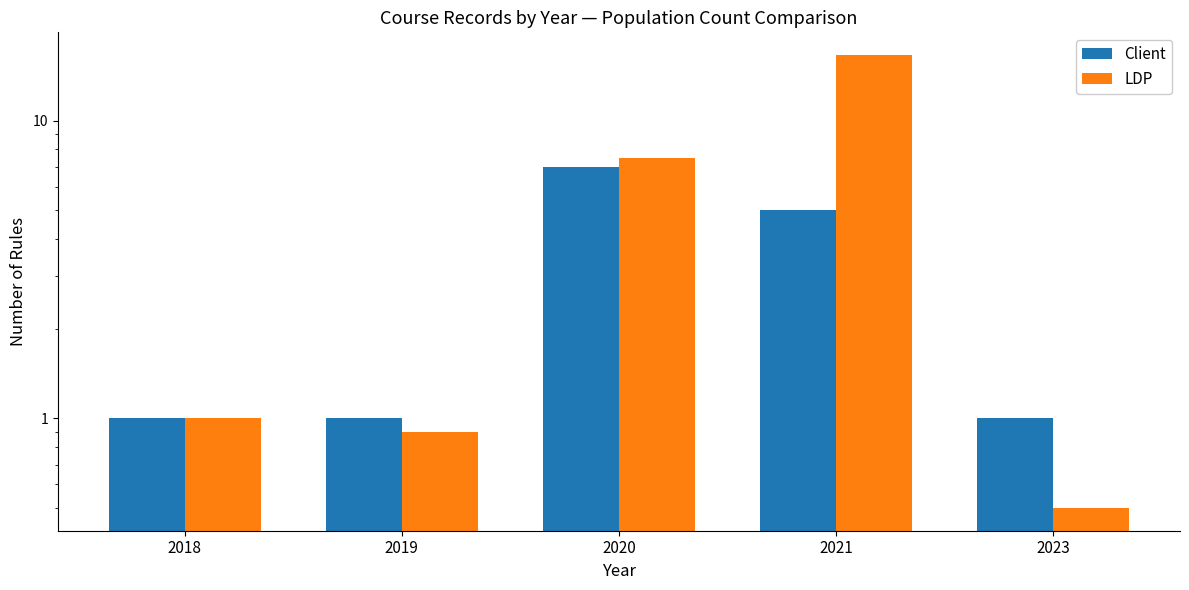

At how many categories does at least one series exceed 14?

1